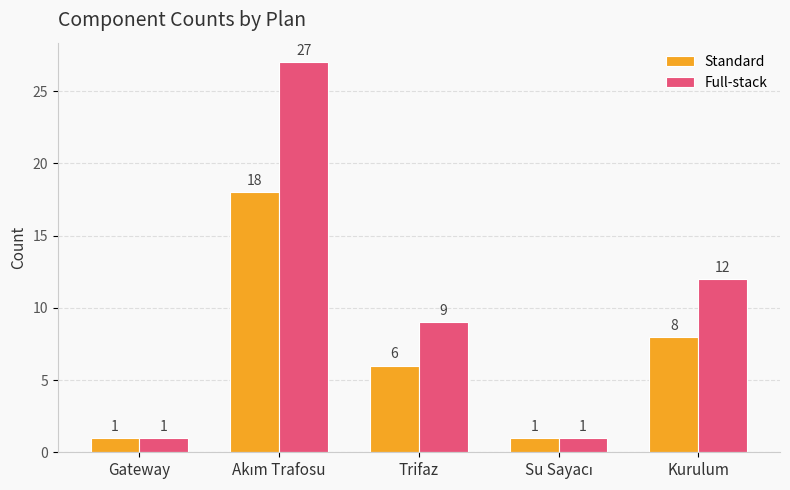

Is the value of Full-stack at Gateway greater than the value of Standard at Trifaz?

No